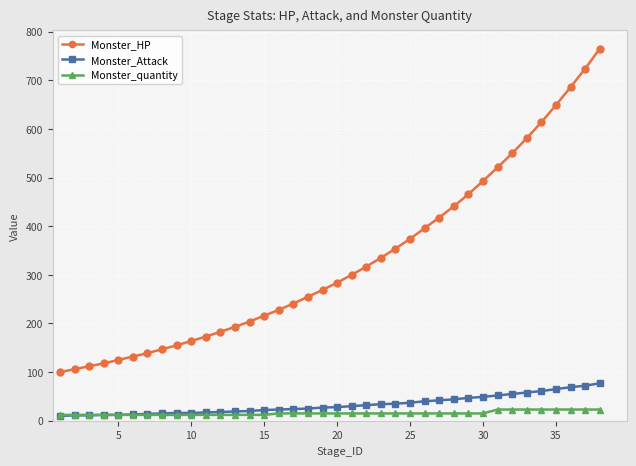

Which series has the largest total across all categories?

Monster_HP